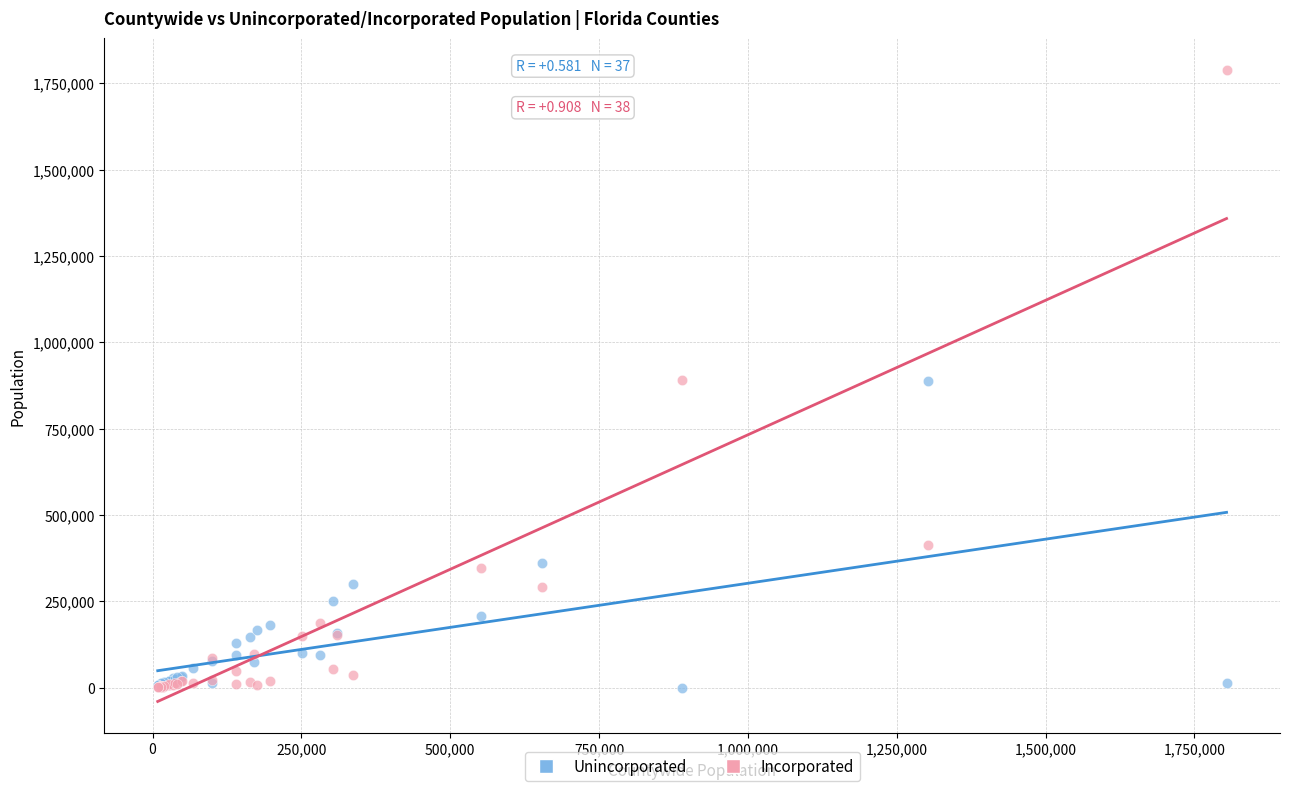

In the Unincorporated series, what Y value is closest to 443941?

361890